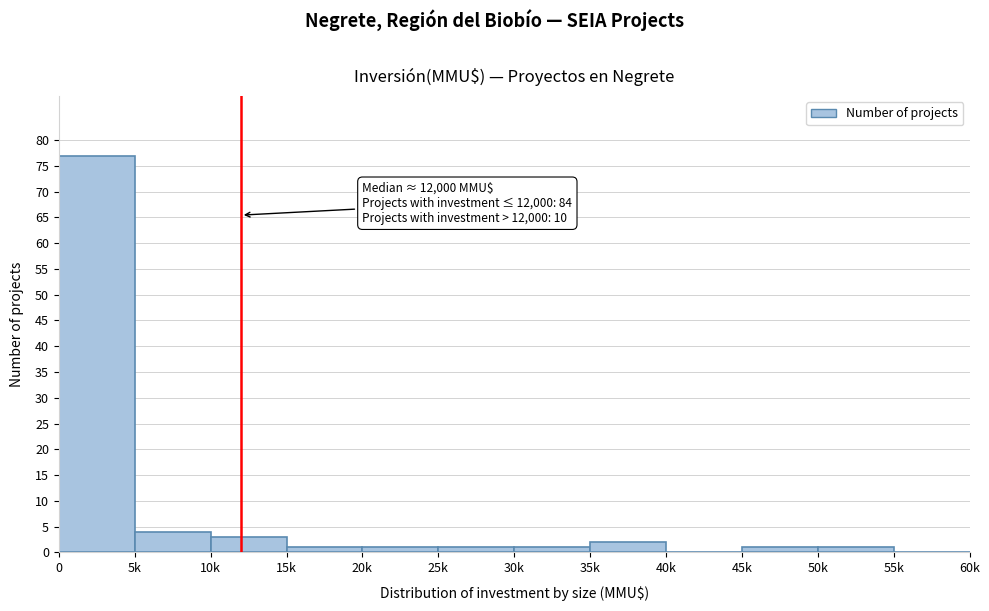

Reading left to right, what are all the values shown in this chart?

0=77	5k=4	10k=3	15k=1	20k=1	25k=1	30k=1	35k=2	40k=0	45k=1	50k=1	55k=0